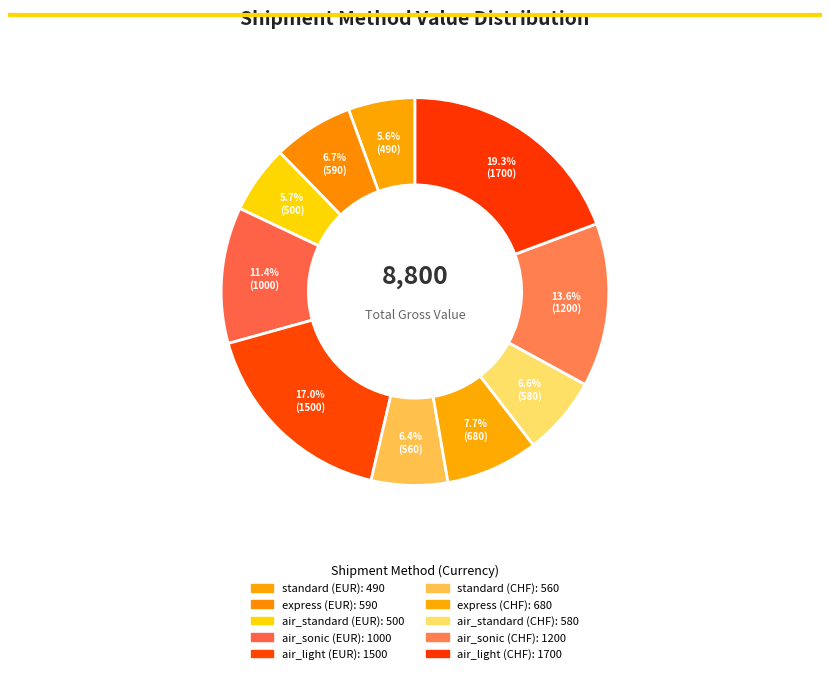

What is the total percentage of standard (CHF) and air_standard (CHF)?

13.0%